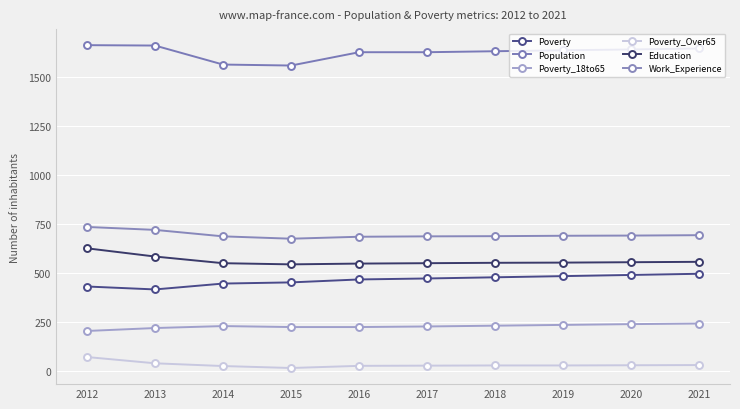

Is it true that Population equals 2473 at 2018?

False